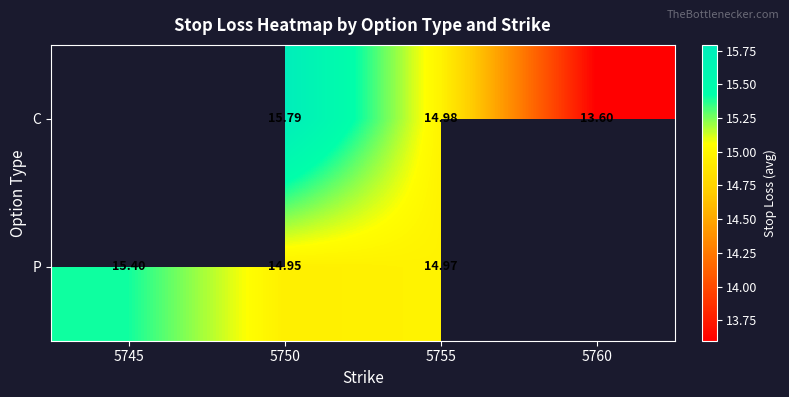

Between 5750 and 5755, which series saw the biggest shift?

C